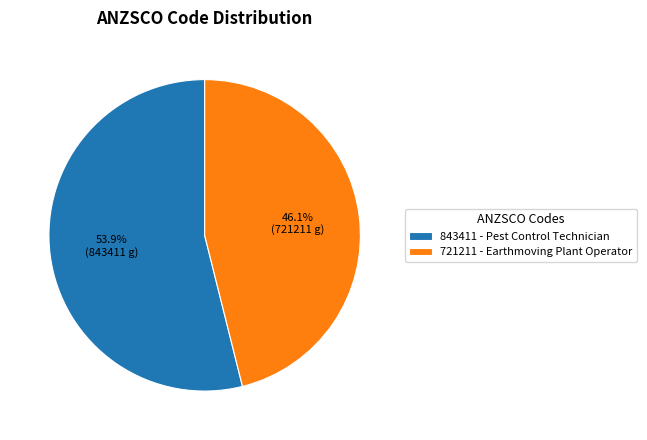

To the nearest percent, what percentage of the pie is 843411?

54%